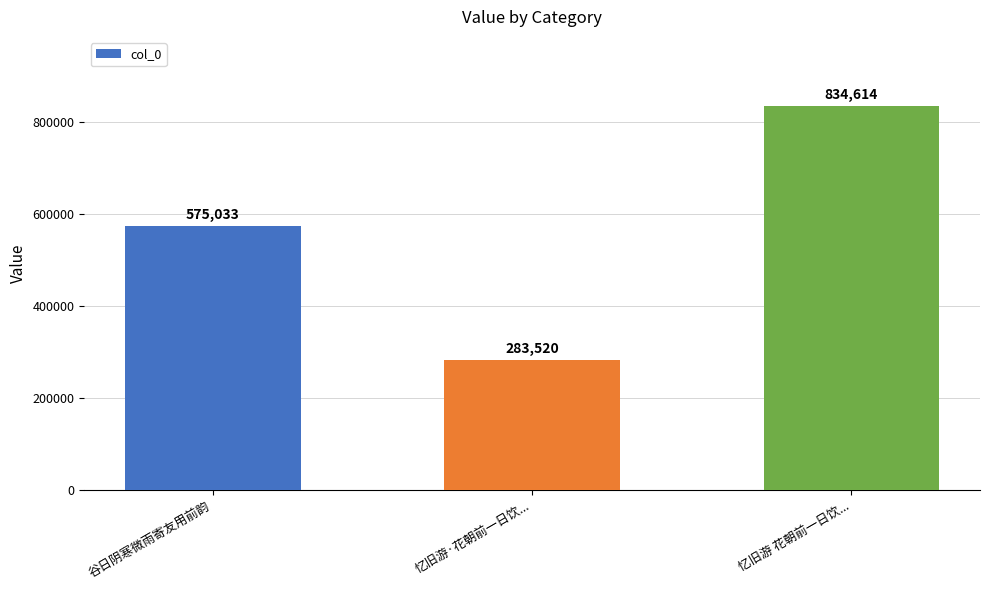

Which label corresponds to the largest value in the chart?

忆旧游 花朝前一日饮...